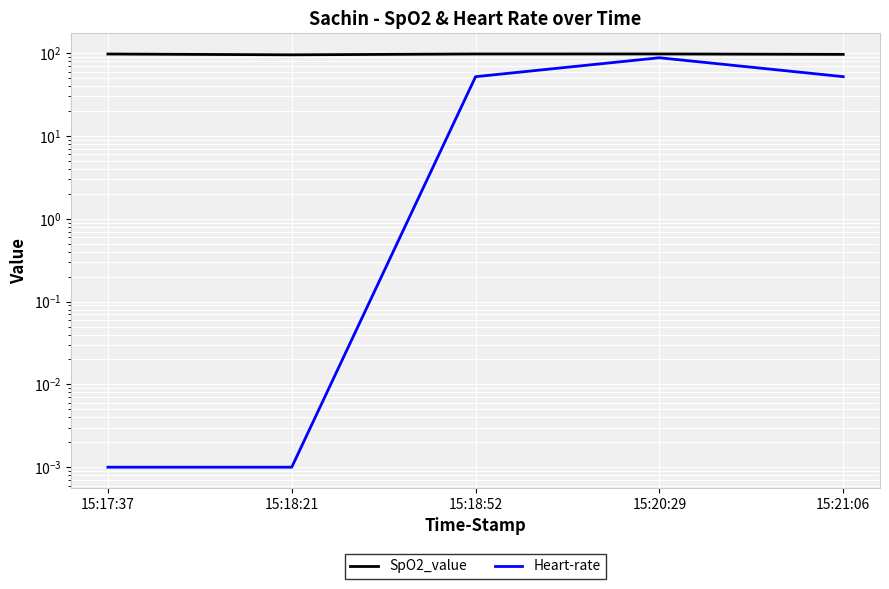

True or false: SpO2_value has a value of 55.5 at 15:20:29.

False